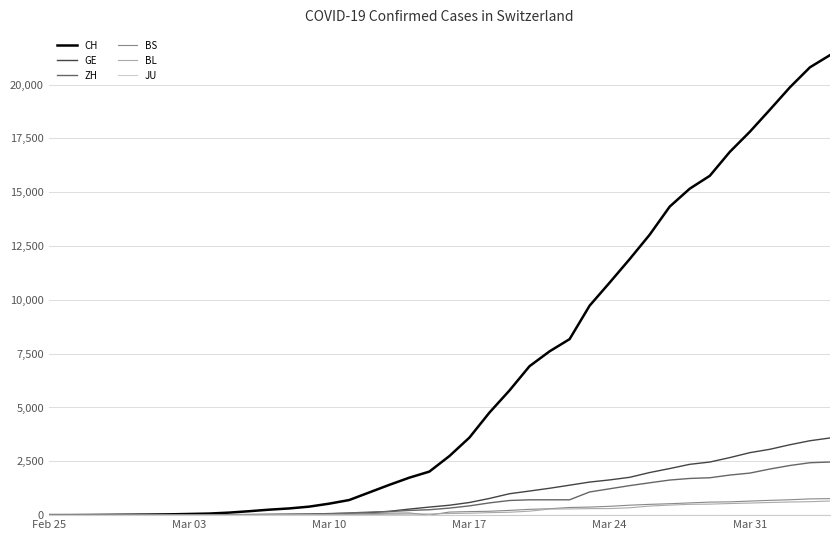

Which series has the largest total across all categories?

CH